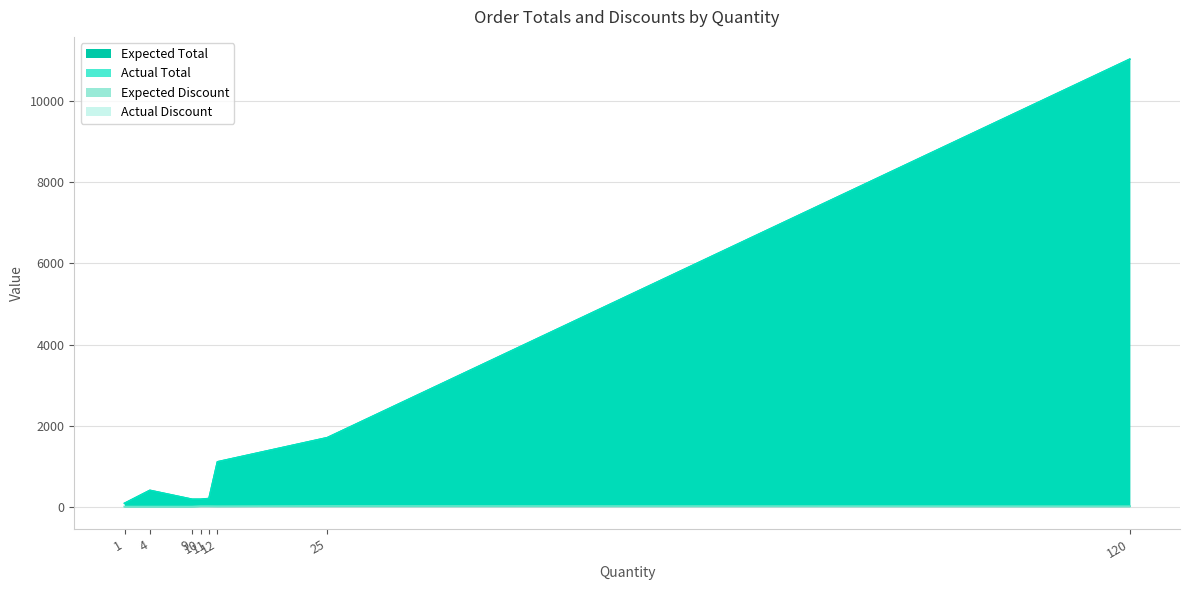

How many Actual Discount values are between 0 and 10?

7